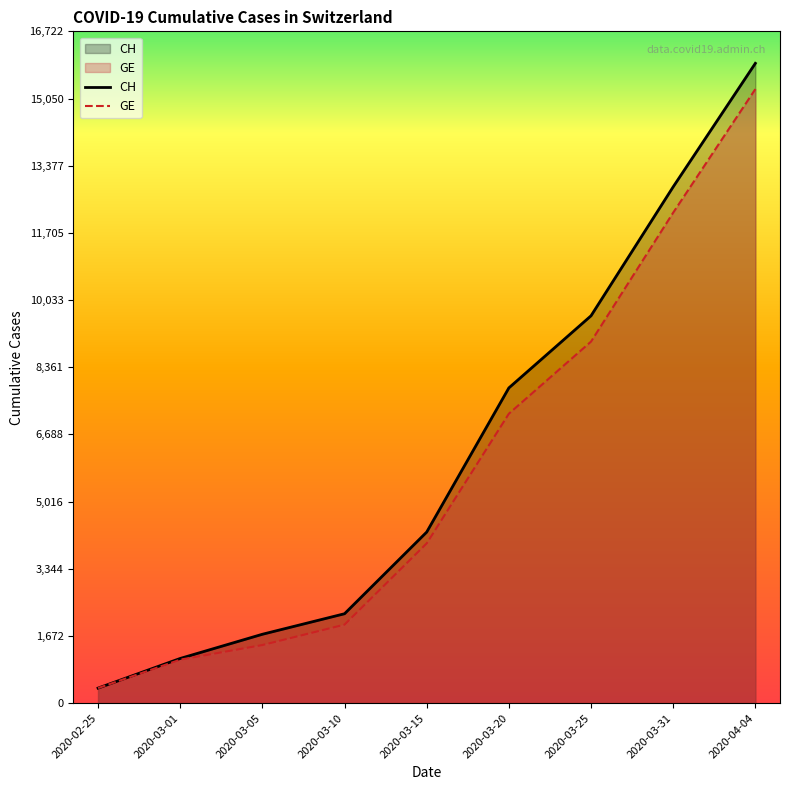

What are all the series names shown in the legend?

CH, GE